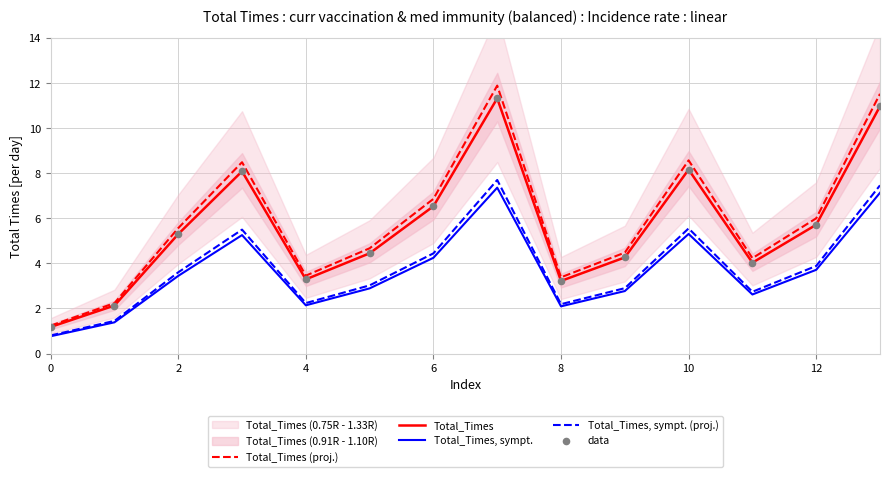

What is the minimum value for Total_Times (proj.)?

1.2